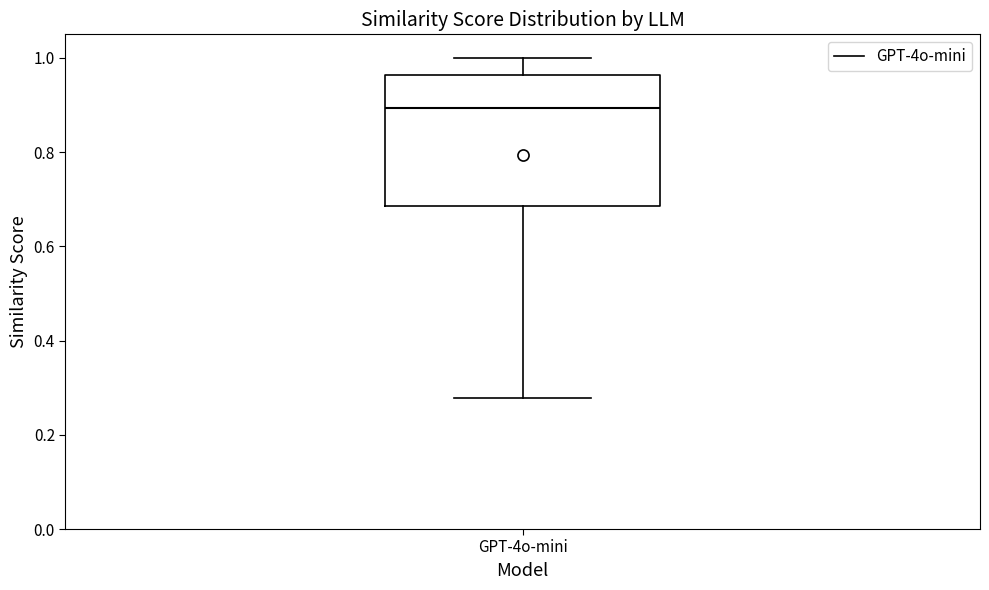

Transcribe this box plot: give where the median line is, the range the box spans, and where the two whiskers end, as read against the y-axis. The values are not printed on the chart, so give them approximately, as read against the axis.

median 0.90, box 0.68 to 0.96, whiskers 0.28 to 1.00